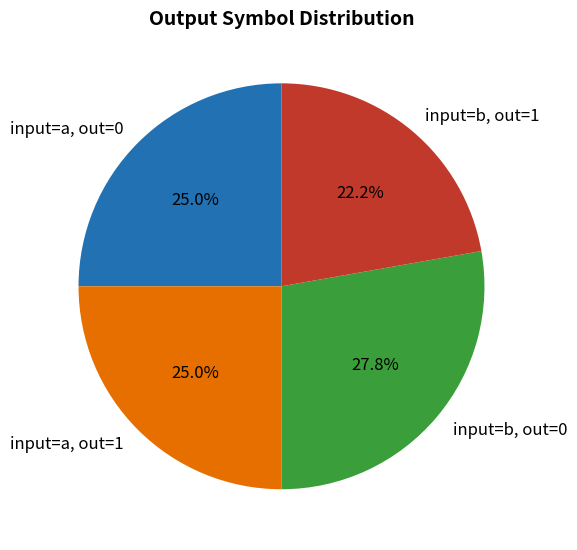

Approximately how many times larger is the value at input=a, out=1 compared to input=b, out=1?

1.1